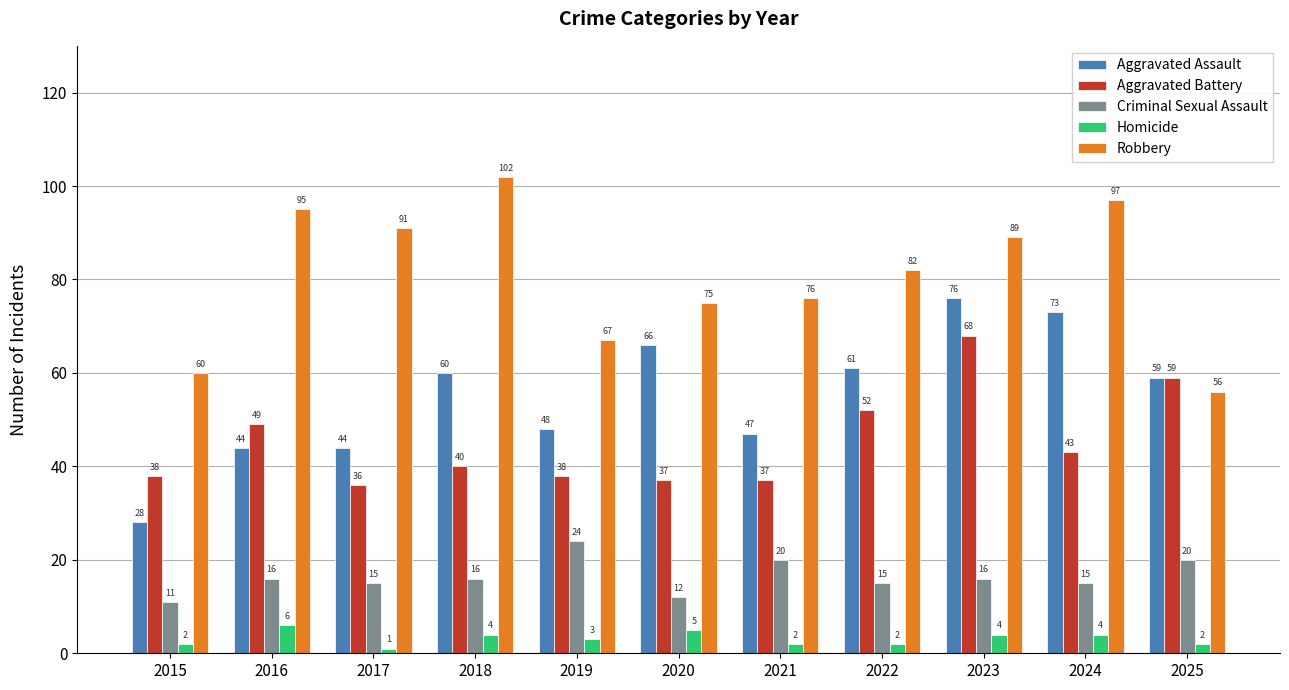

Reading left to right, what are all the values shown in this chart?

Aggravated Assault: 28	44	44	60	48	66	47	61	76	73	59
Aggravated Battery: 38	49	36	40	38	37	37	52	68	43	59
Criminal Sexual Assault: 11	16	15	16	24	12	20	15	16	15	20
Homicide: 2	6	1	4	3	5	2	2	4	4	2
Robbery: 60	95	91	102	67	75	76	82	89	97	56